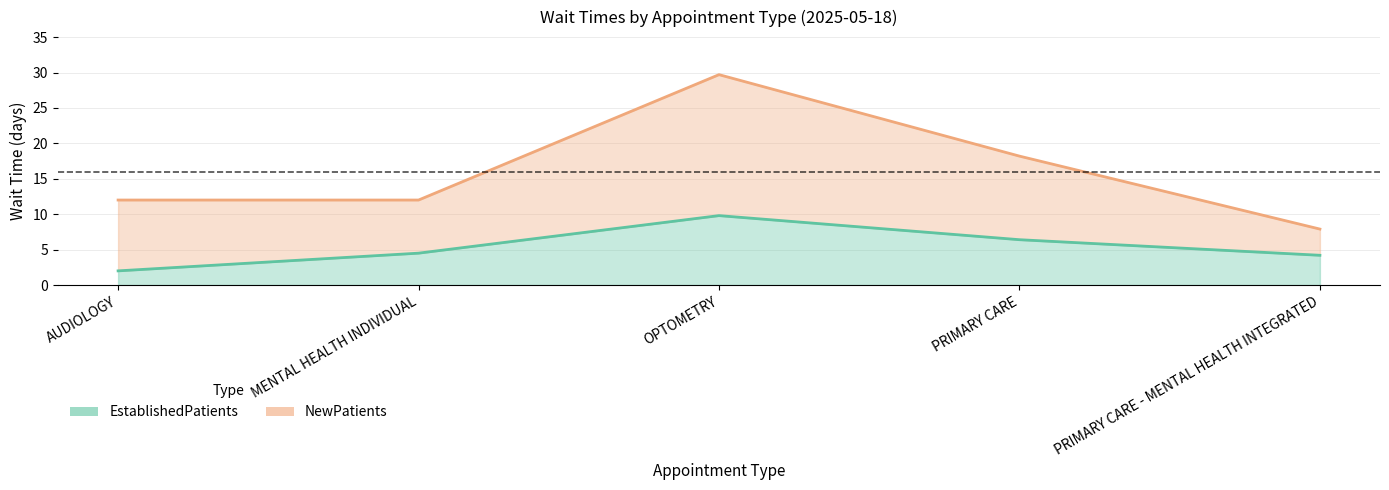

Is it true that NewPatients equals 12.0 at MENTAL HEALTH INDIVIDUAL?

True